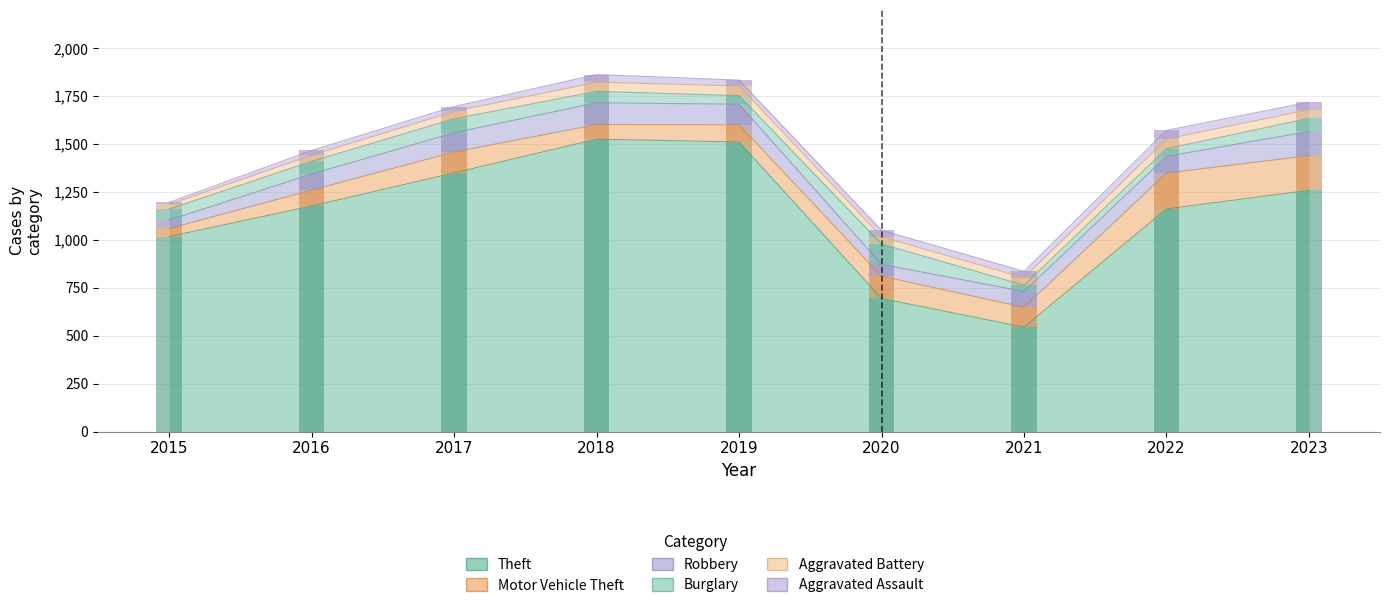

Which has a higher value, 2020 or 2019?

2019